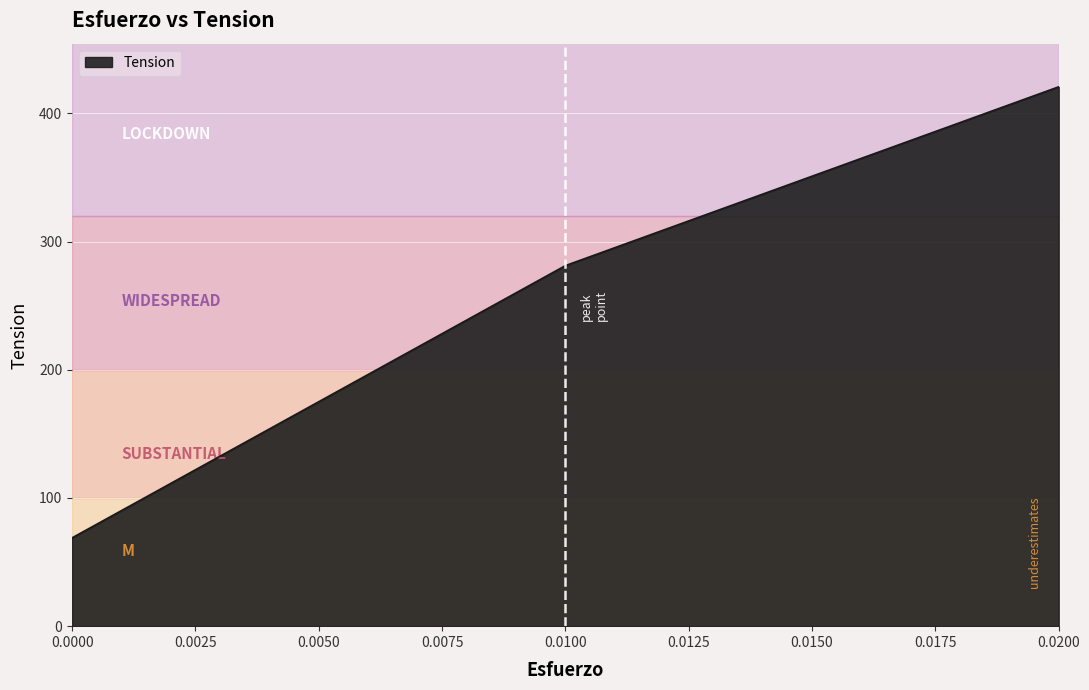

What is the smallest value displayed?

68.9